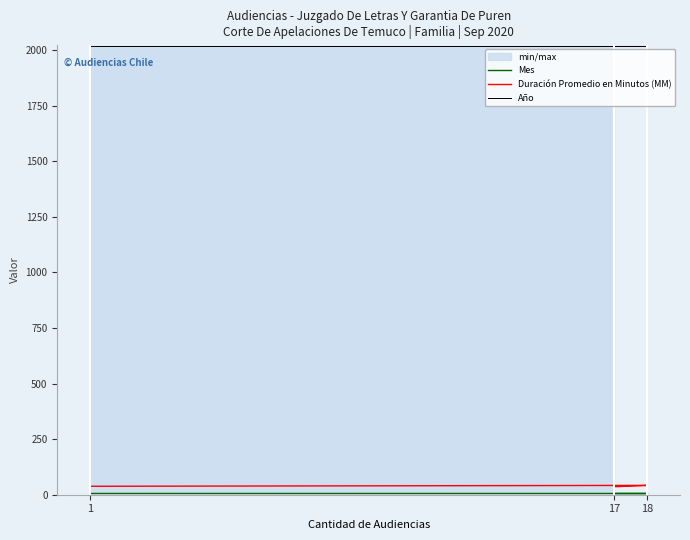

What is the sum of all Año values?

6060